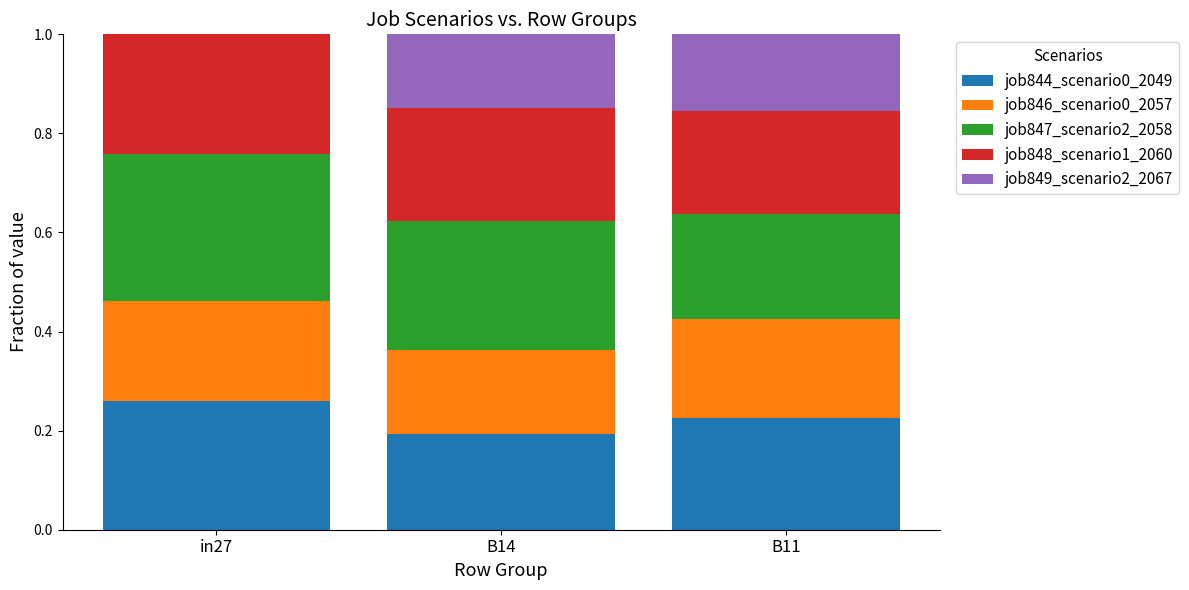

Which category has the highest value in the job844_scenario0_2049 series?

in27